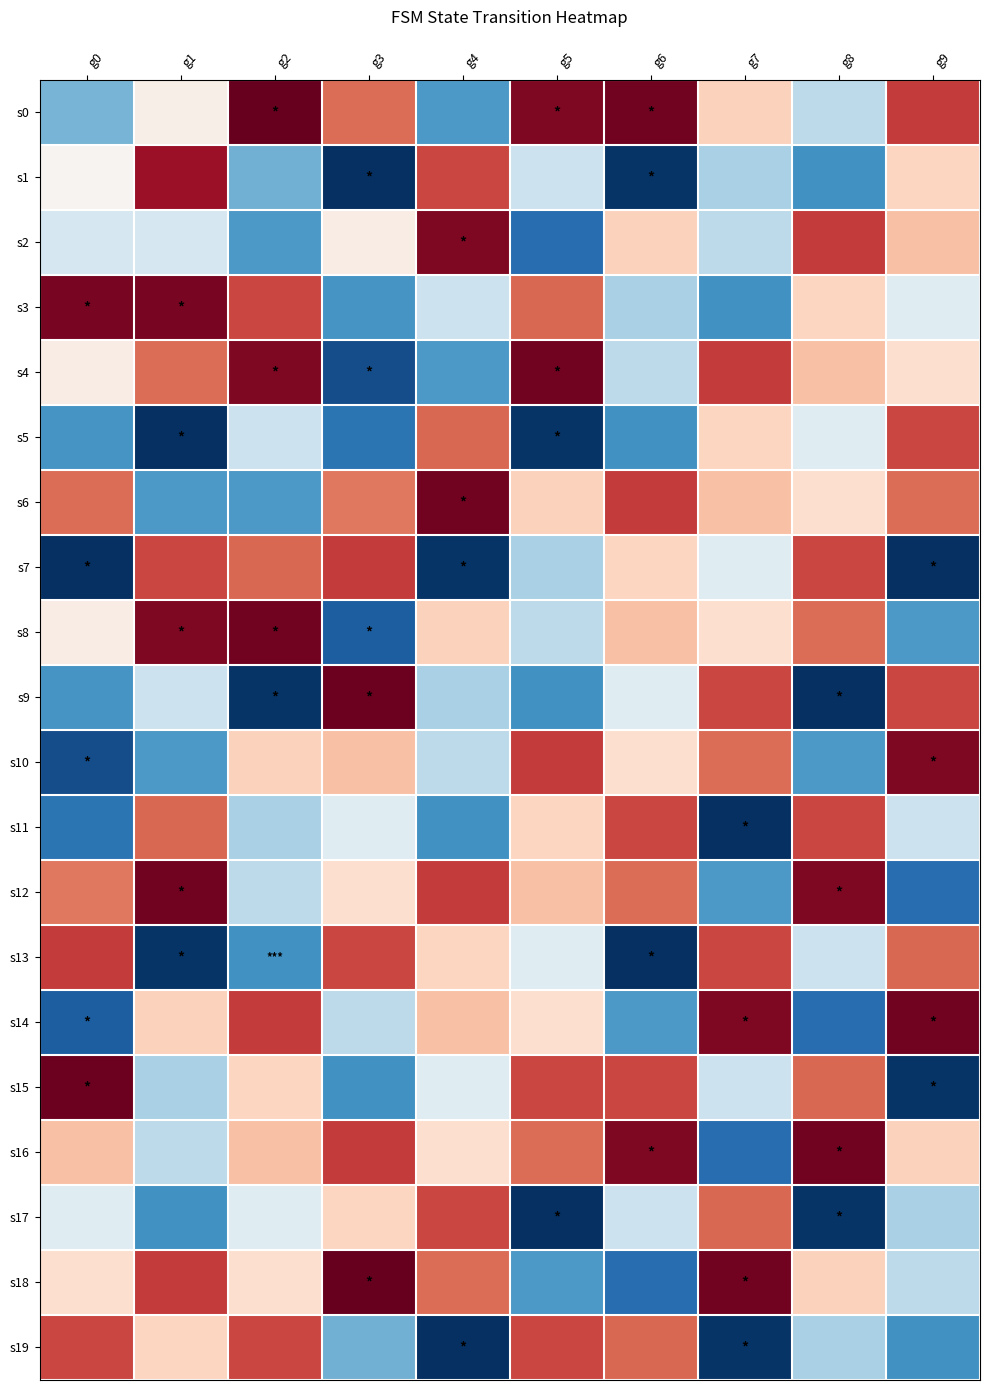

At how many categories does at least one series exceed 64?

10